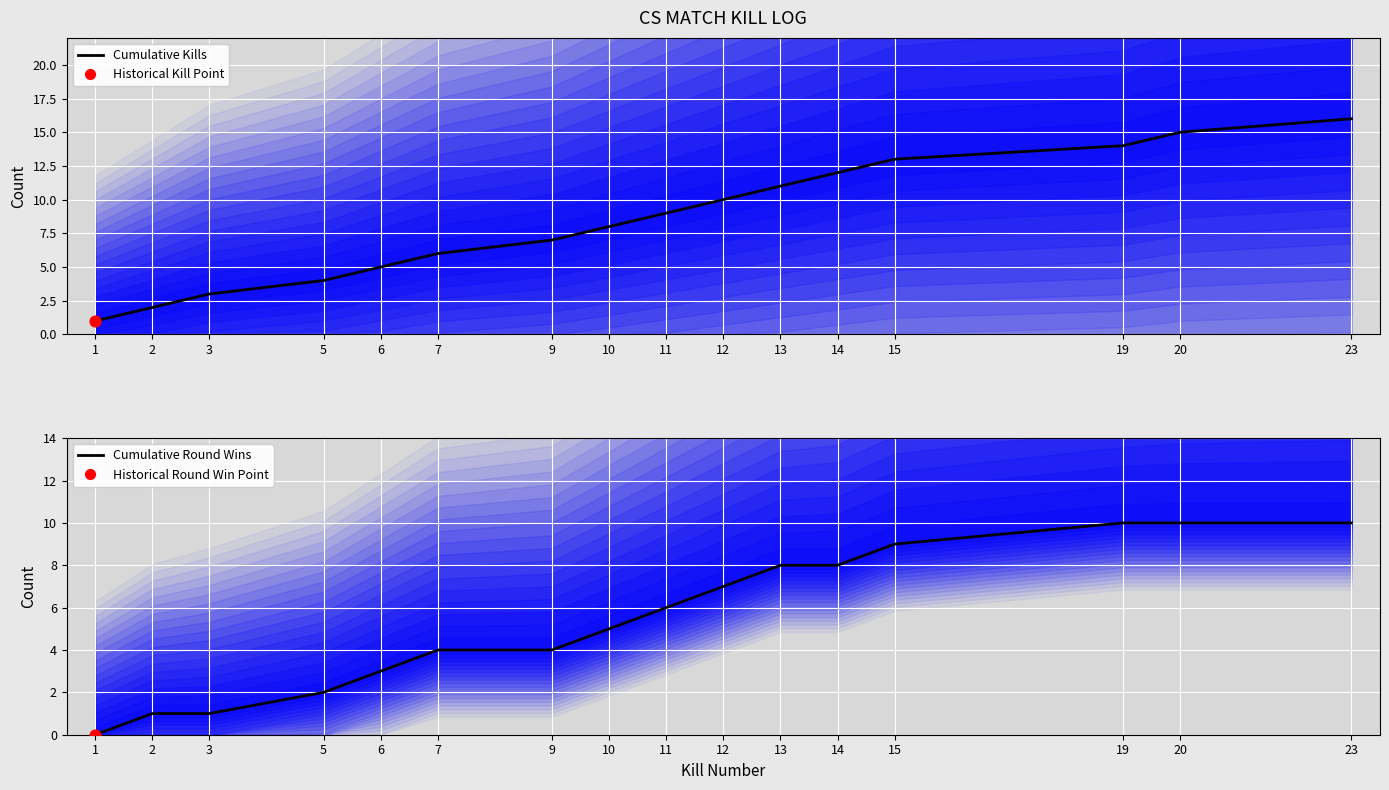

At which category is the sum across all series the highest?

23